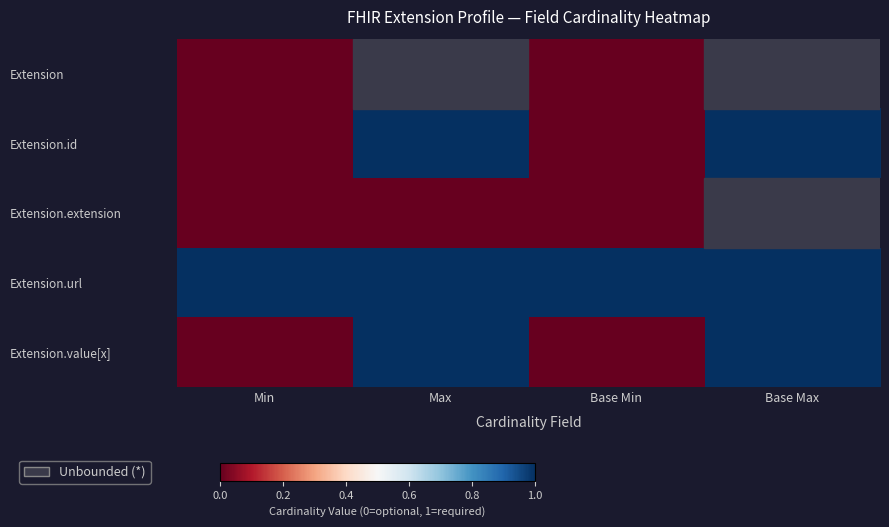

What is the total value across all series at Min?

1.0